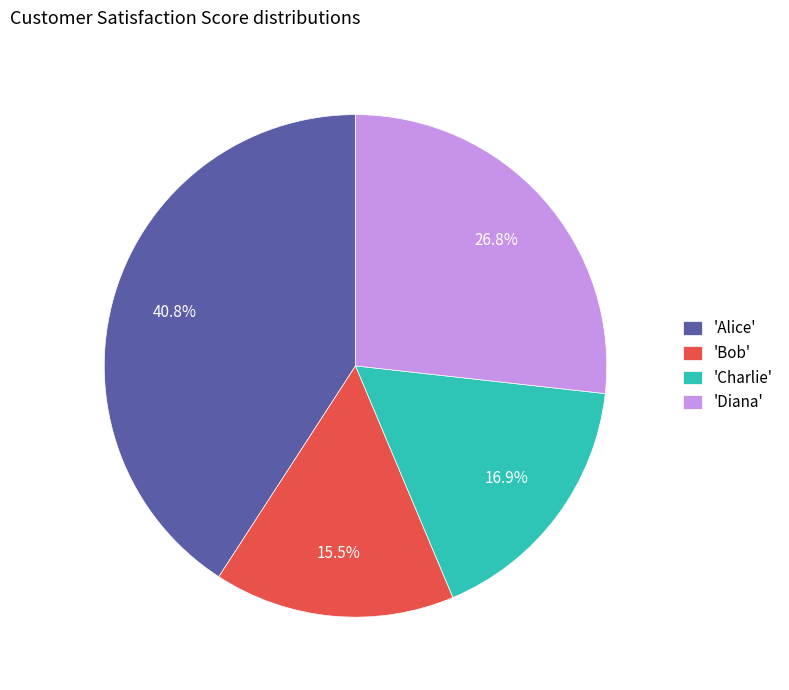

Is there a majority slice in this chart?

No